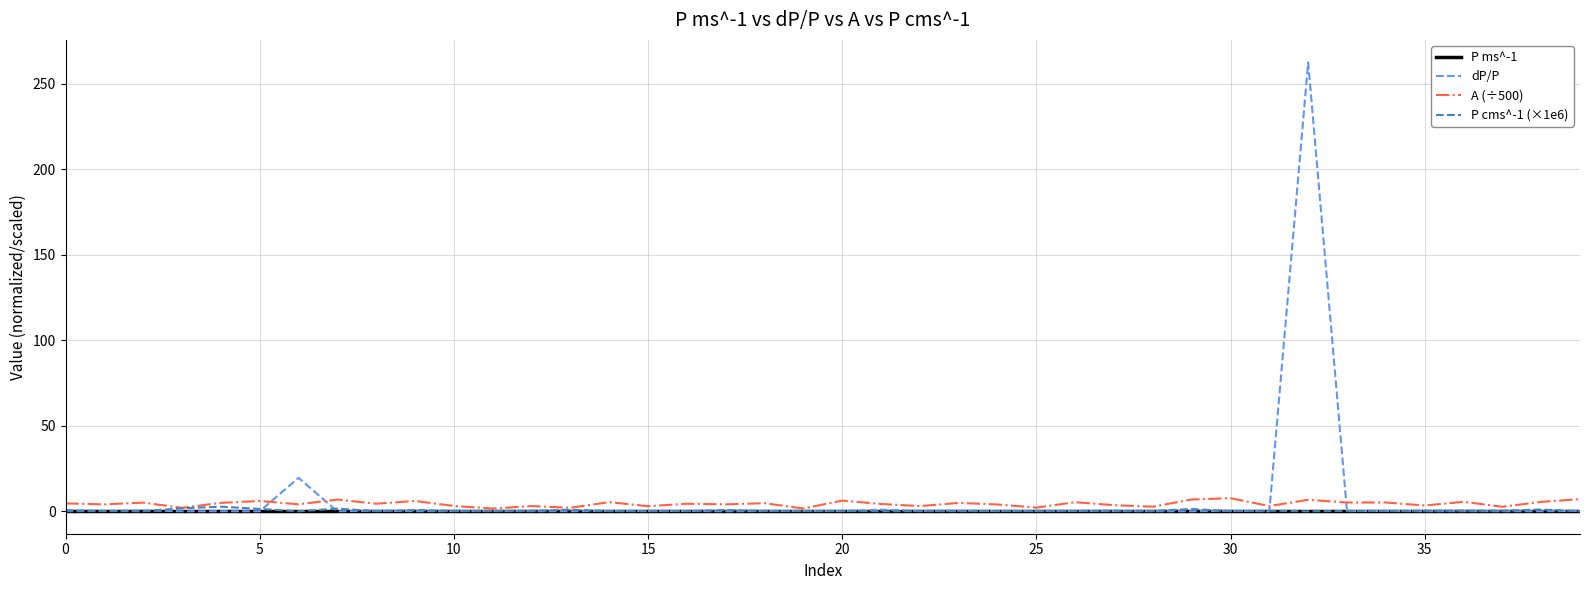

Which series has the widest spread of values?

dP/P